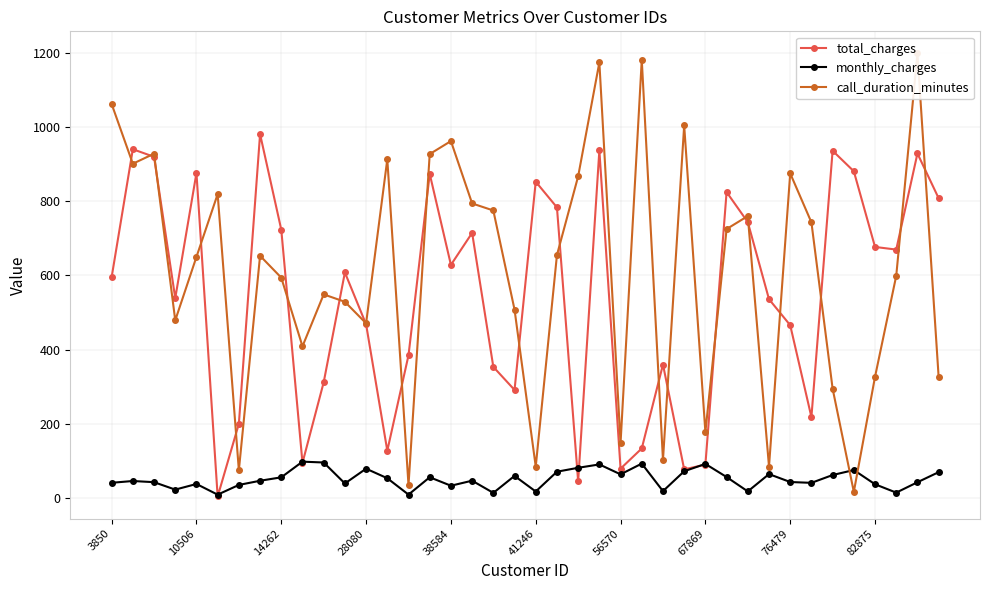

What is the value of the monthly_charges point at the 12th from the left?

39.6